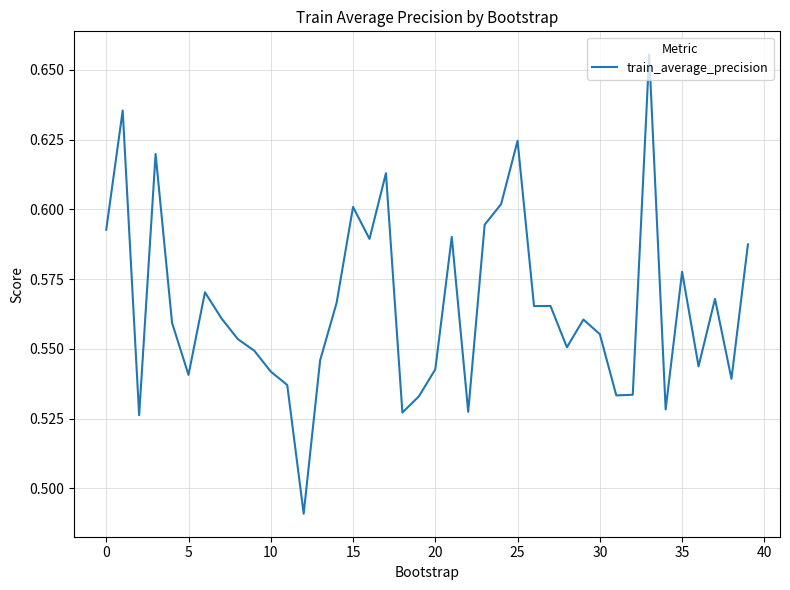

What is the difference between the second highest and second lowest values?

0.1